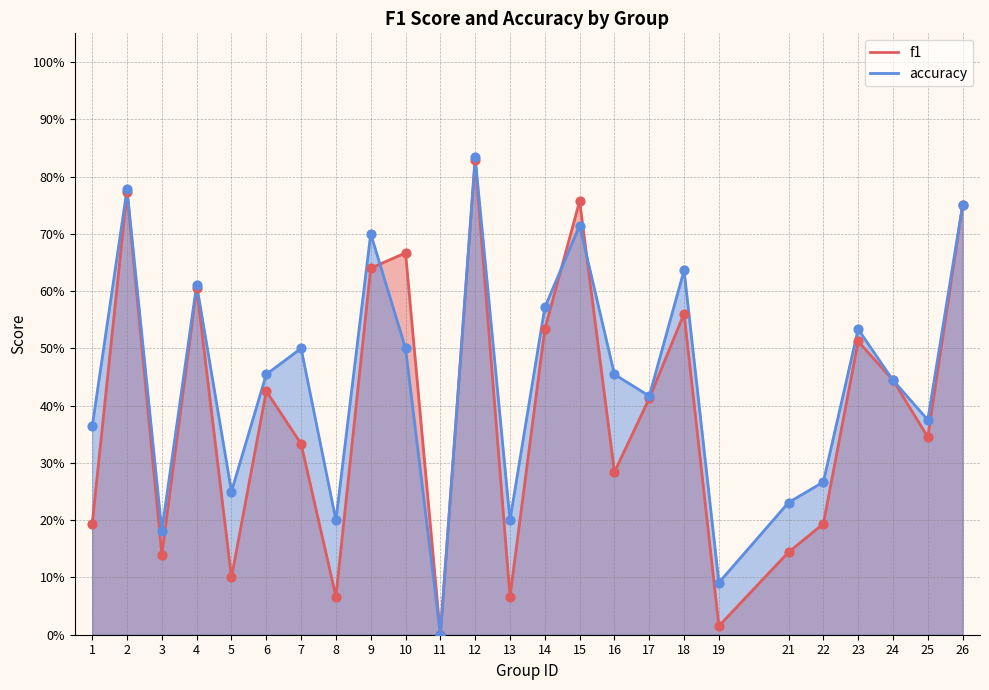

Which series has the largest total across all categories?

accuracy